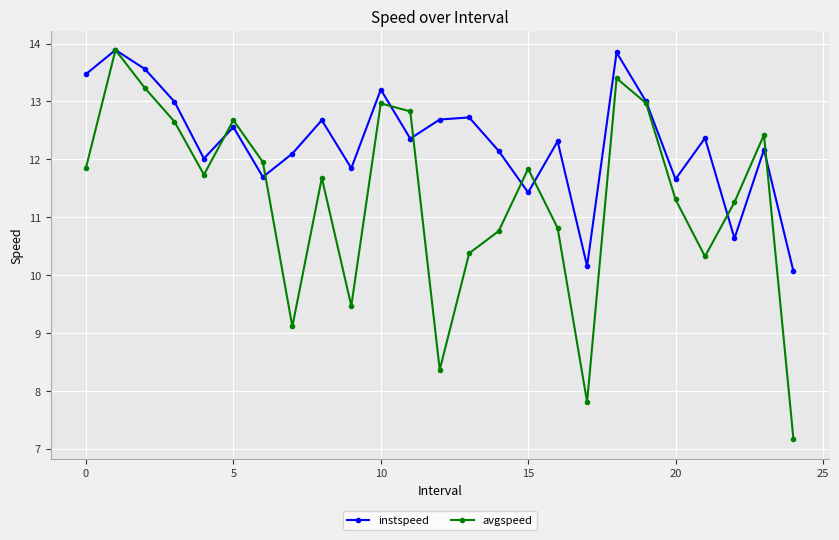

Which series has the largest total across all categories?

instspeed